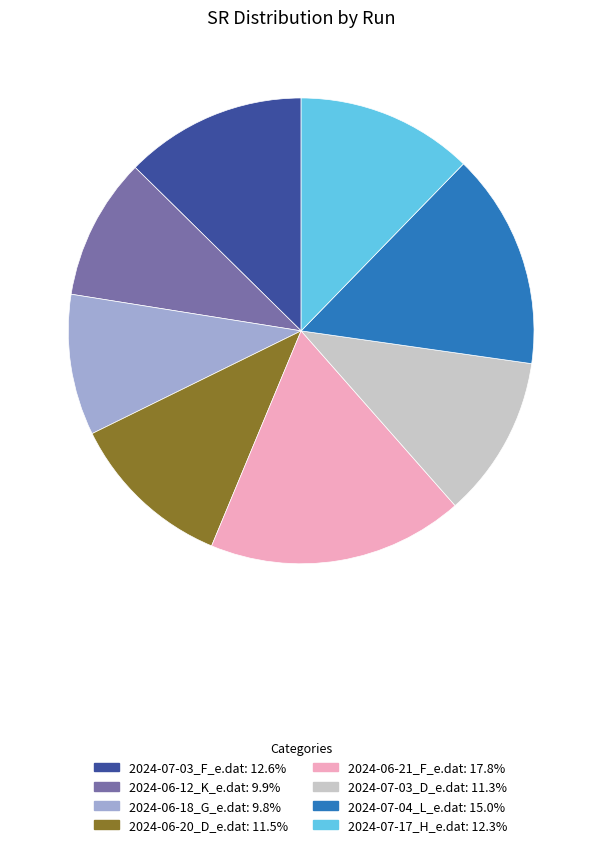

Count the number of slices in the pie.

8